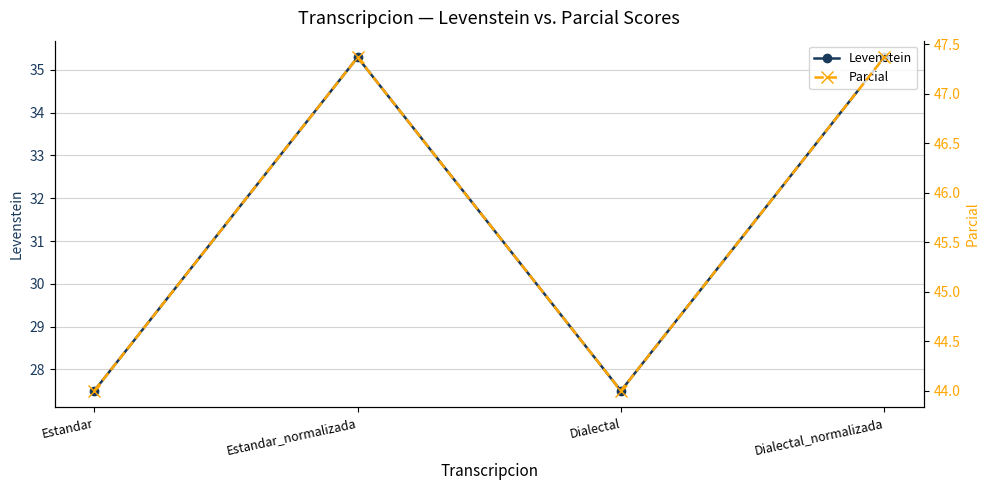

What is the total value across all series at Estandar?

71.5